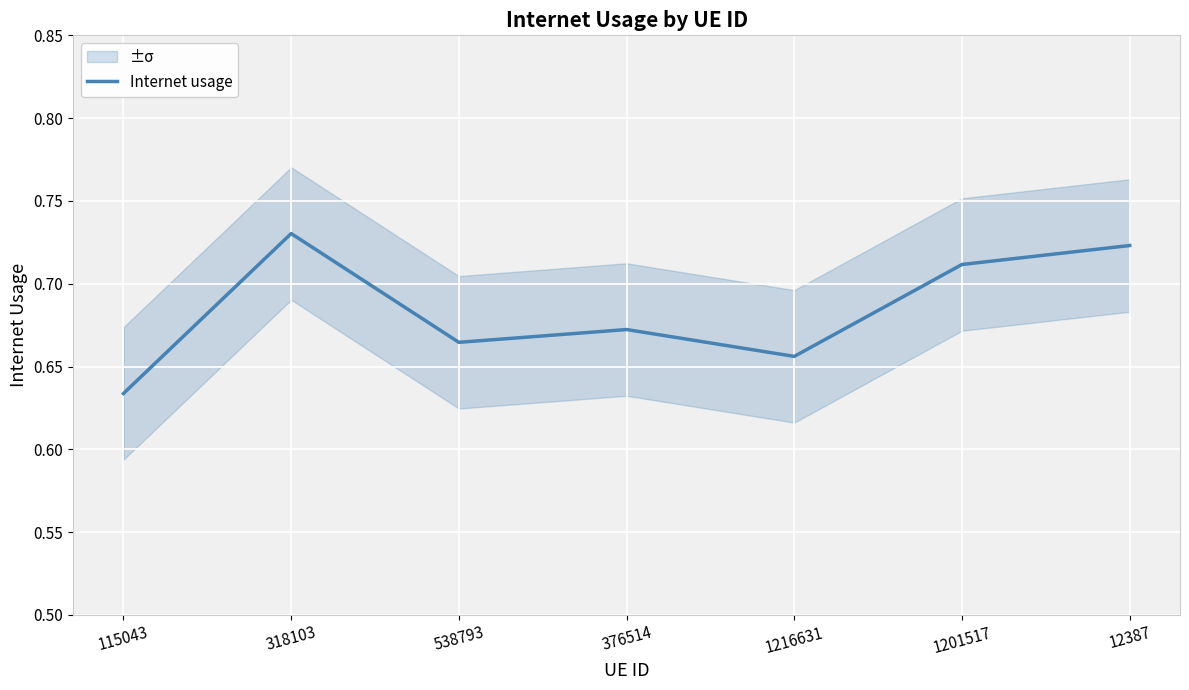

Reading left to right, transcribe all the data shown in this chart.

115043=0.6	318103=0.7	538793=0.7	376514=0.7	1216631=0.7	1201517=0.7	12387=0.7